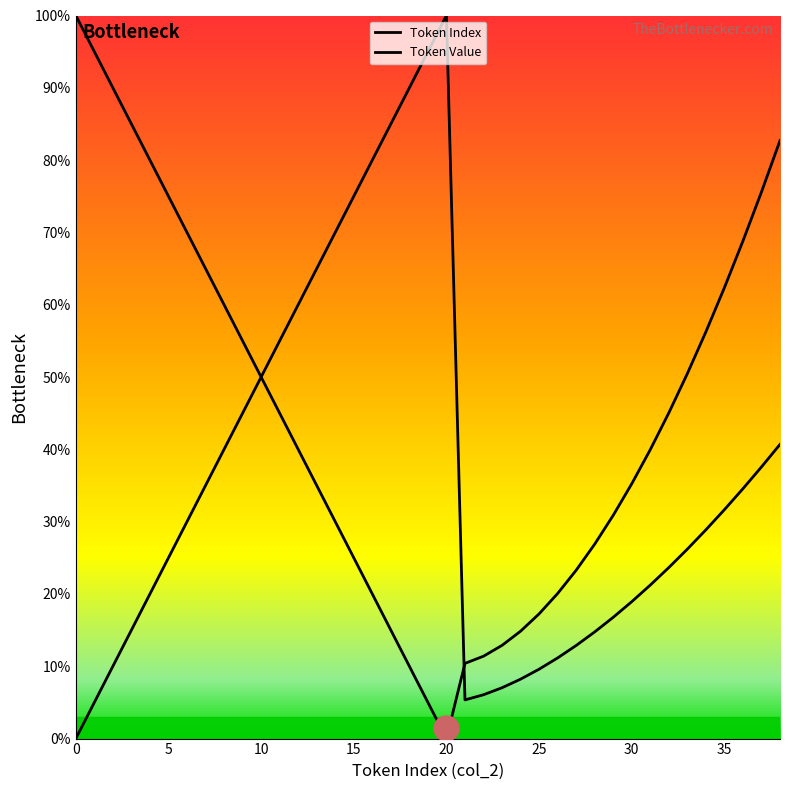

At which category is the sum across all series the highest?

38